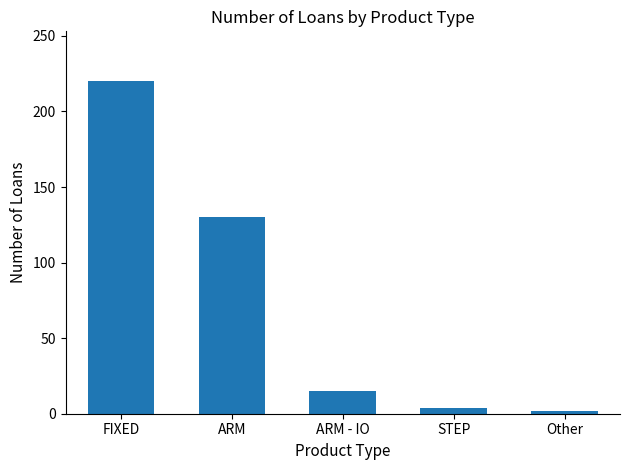

Reading left to right, list all the values displayed in this chart.

FIXED=220	ARM=130	ARM - IO=15	STEP=4	Other=2